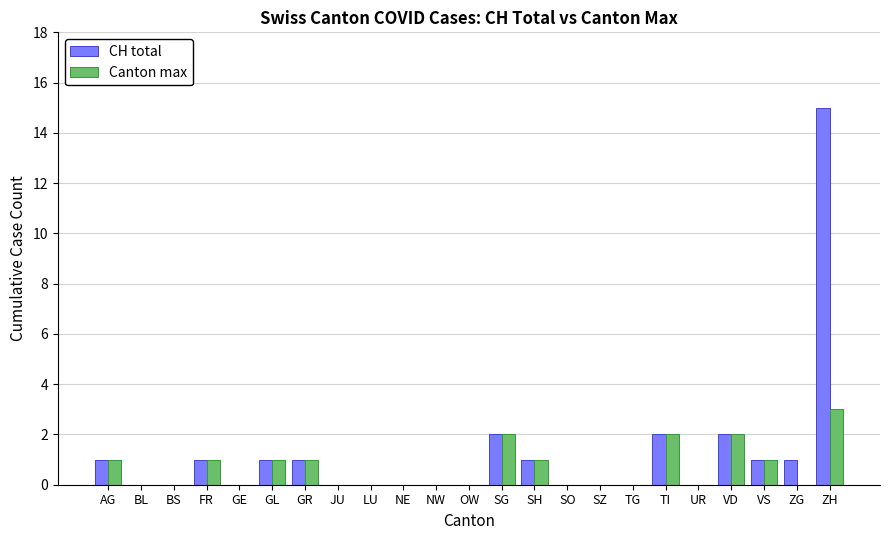

What are all the series names shown in the legend?

CH total, Canton max